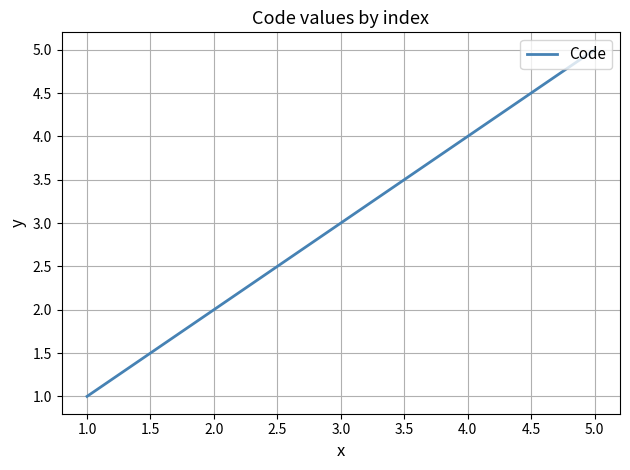

What is the difference between the maximum and second lowest values?

3